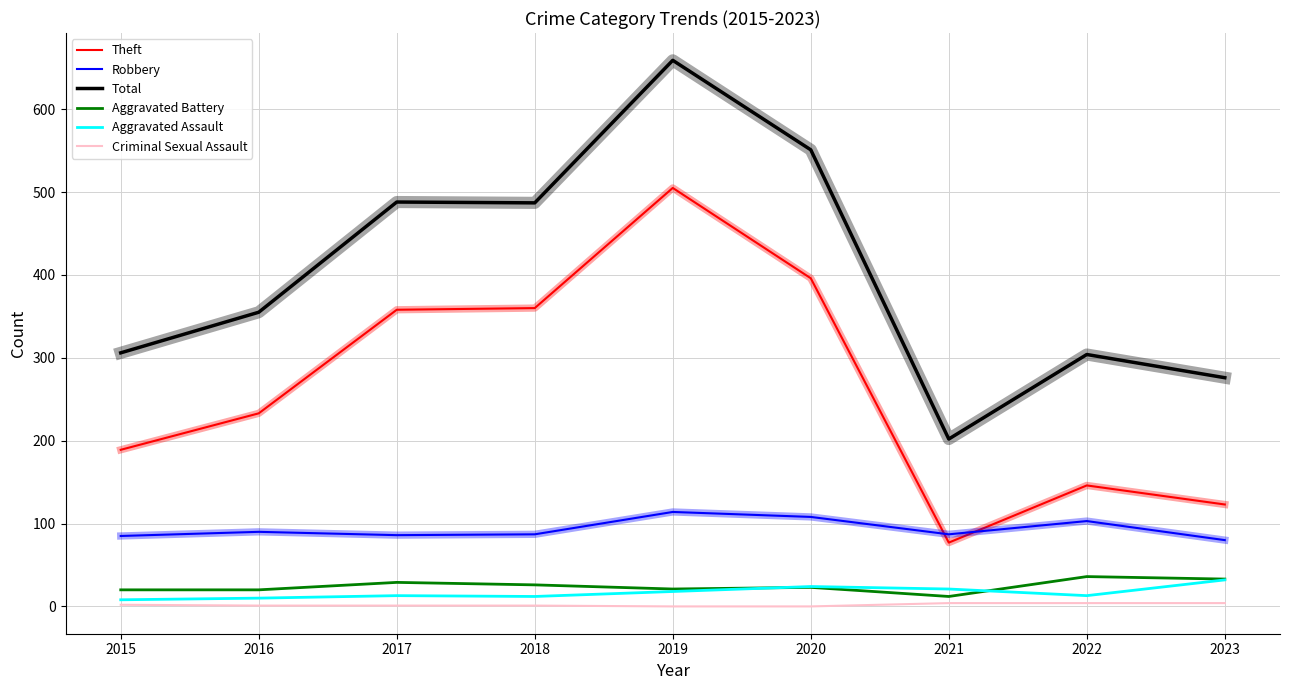

Does the chart display data point markers on the line(s)?

No